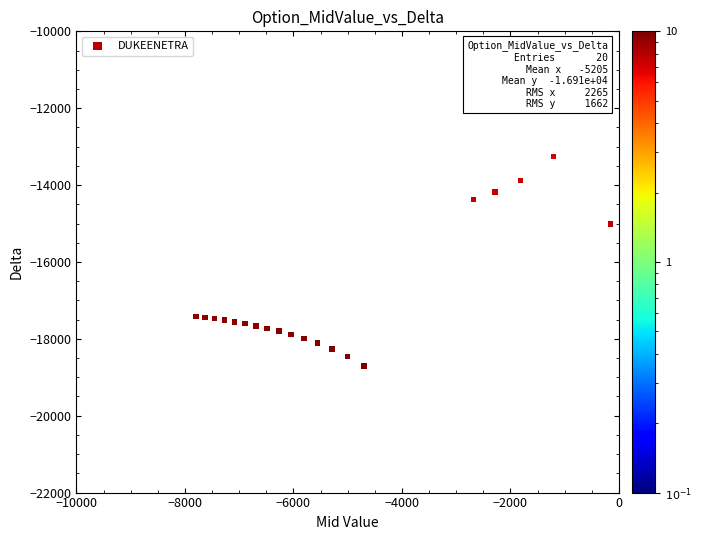

What Y value in the scatter plot is closest to -15977?

-15017.0